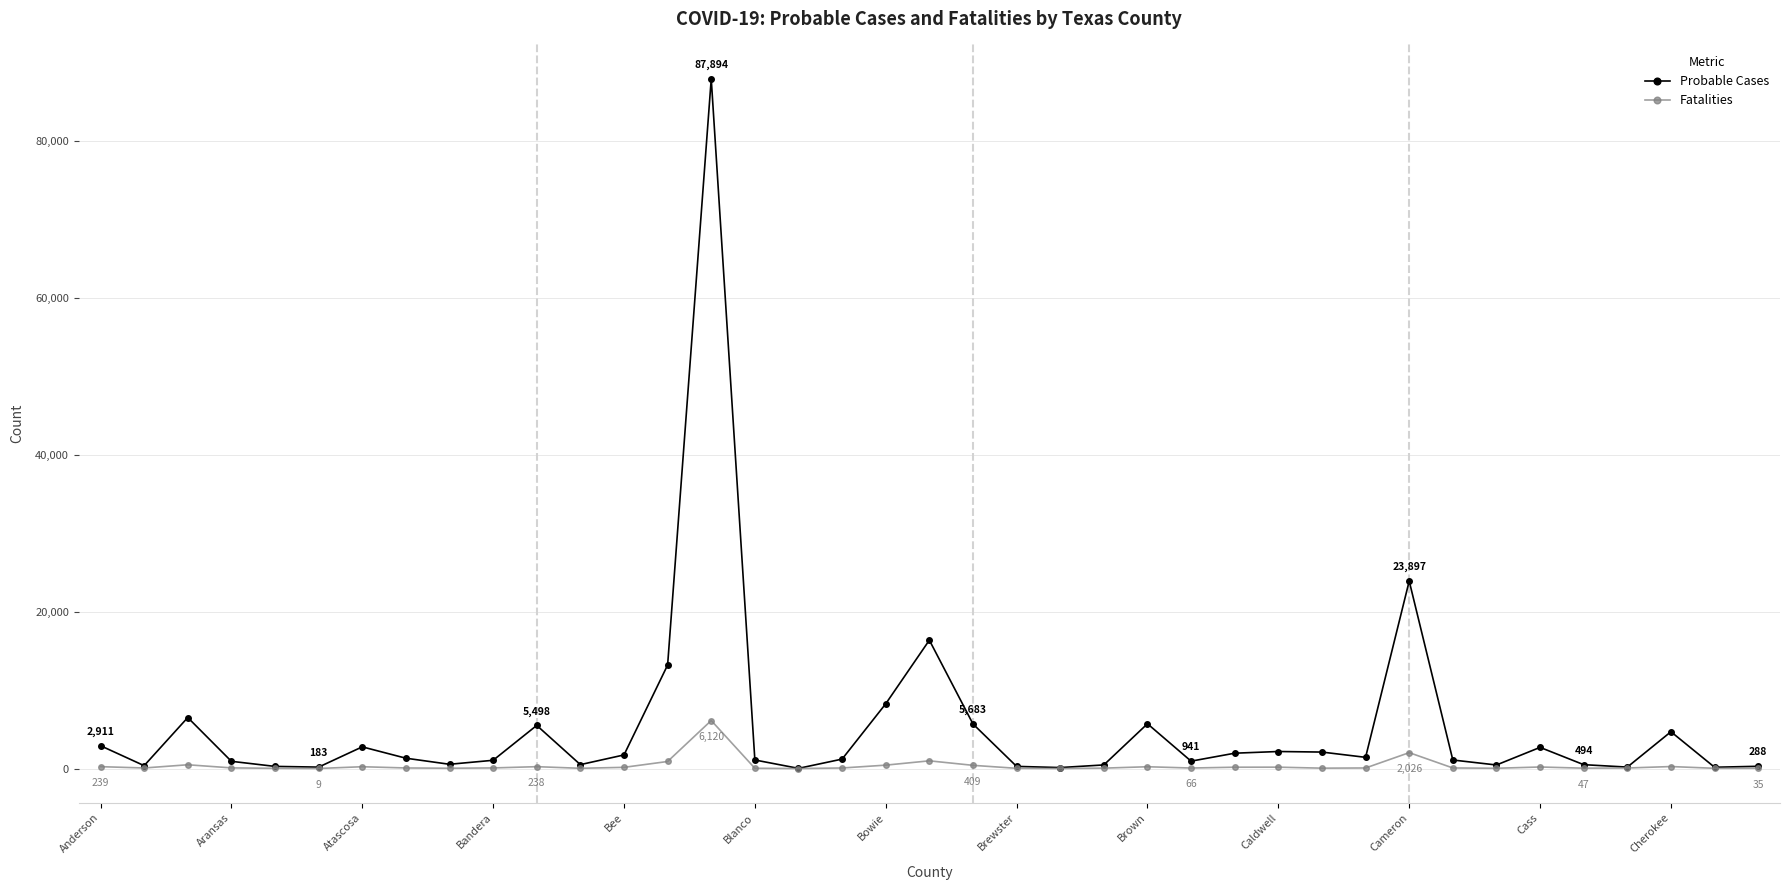

True or false: Fatalities has more than 2 interior local peaks.

True